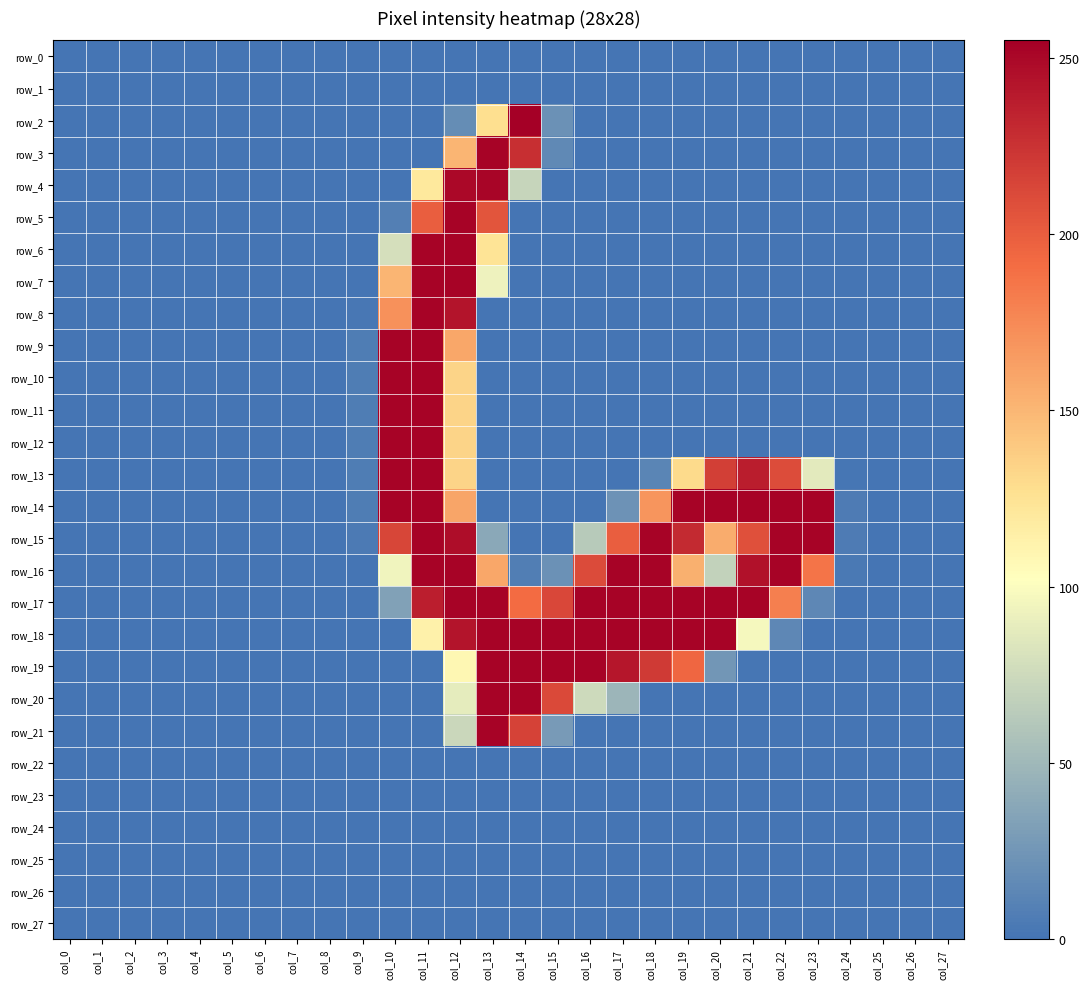

Reading left to right, extract all data points from this chart.

row_0: col_0=0	col_1=0	col_2=0	col_3=0	col_4=0	col_5=0	col_6=0	col_7=0	col_8=0	col_9=0	col_10=0	col_11=0	col_12=0	col_13=0	col_14=0	col_15=0	col_16=0	col_17=0	col_18=0	col_19=0	col_20=0	col_21=0	col_22=0	col_23=0	col_24=0	col_25=0	col_26=0	col_27=0
row_1: col_0=0	col_1=0	col_2=0	col_3=0	col_4=0	col_5=0	col_6=0	col_7=0	col_8=0	col_9=0	col_10=0	col_11=0	col_12=0	col_13=0	col_14=0	col_15=0	col_16=0	col_17=0	col_18=0	col_19=0	col_20=0	col_21=0	col_22=0	col_23=0	col_24=0	col_25=0	col_26=0	col_27=0
row_2: col_0=0	col_1=0	col_2=0	col_3=0	col_4=0	col_5=0	col_6=0	col_7=0	col_8=0	col_9=0	col_10=0	col_11=0	col_12=18	col_13=127	col_14=255	col_15=21	col_16=0	col_17=0	col_18=0	col_19=0	col_20=0	col_21=0	col_22=0	col_23=0	col_24=0	col_25=0	col_26=0	col_27=0
row_3: col_0=0	col_1=0	col_2=0	col_3=0	col_4=0	col_5=0	col_6=0	col_7=0	col_8=0	col_9=0	col_10=0	col_11=0	col_12=151	col_13=253	col_14=227	col_15=15	col_16=0	col_17=0	col_18=0	col_19=0	col_20=0	col_21=0	col_22=0	col_23=0	col_24=0	col_25=0	col_26=0	col_27=0
row_4: col_0=0	col_1=0	col_2=0	col_3=0	col_4=0	col_5=0	col_6=0	col_7=0	col_8=0	col_9=0	col_10=0	col_11=120	col_12=250	col_13=252	col_14=71	col_15=0	col_16=0	col_17=0	col_18=0	col_19=0	col_20=0	col_21=0	col_22=0	col_23=0	col_24=0	col_25=0	col_26=0	col_27=0
row_5: col_0=0	col_1=0	col_2=0	col_3=0	col_4=0	col_5=0	col_6=0	col_7=0	col_8=0	col_9=0	col_10=8	col_11=200	col_12=253	col_13=205	col_14=0	col_15=0	col_16=0	col_17=0	col_18=0	col_19=0	col_20=0	col_21=0	col_22=0	col_23=0	col_24=0	col_25=0	col_26=0	col_27=0
row_6: col_0=0	col_1=0	col_2=0	col_3=0	col_4=0	col_5=0	col_6=0	col_7=0	col_8=0	col_9=0	col_10=79	col_11=253	col_12=253	col_13=124	col_14=0	col_15=0	col_16=0	col_17=0	col_18=0	col_19=0	col_20=0	col_21=0	col_22=0	col_23=0	col_24=0	col_25=0	col_26=0	col_27=0
row_7: col_0=0	col_1=0	col_2=0	col_3=0	col_4=0	col_5=0	col_6=0	col_7=0	col_8=0	col_9=0	col_10=151	col_11=253	col_12=253	col_13=93	col_14=0	col_15=0	col_16=0	col_17=0	col_18=0	col_19=0	col_20=0	col_21=0	col_22=0	col_23=0	col_24=0	col_25=0	col_26=0	col_27=0
row_8: col_0=0	col_1=0	col_2=0	col_3=0	col_4=0	col_5=0	col_6=0	col_7=0	col_8=0	col_9=2	col_10=171	col_11=253	col_12=243	col_13=0	col_14=0	col_15=0	col_16=0	col_17=0	col_18=0	col_19=0	col_20=0	col_21=0	col_22=0	col_23=0	col_24=0	col_25=0	col_26=0	col_27=0
row_9: col_0=0	col_1=0	col_2=0	col_3=0	col_4=0	col_5=0	col_6=0	col_7=0	col_8=0	col_9=6	col_10=253	col_11=253	col_12=159	col_13=0	col_14=0	col_15=0	col_16=0	col_17=0	col_18=0	col_19=0	col_20=0	col_21=0	col_22=0	col_23=0	col_24=0	col_25=0	col_26=0	col_27=0
row_10: col_0=0	col_1=0	col_2=0	col_3=0	col_4=0	col_5=0	col_6=0	col_7=0	col_8=0	col_9=6	col_10=253	col_11=253	col_12=134	col_13=0	col_14=0	col_15=0	col_16=0	col_17=0	col_18=0	col_19=0	col_20=0	col_21=0	col_22=0	col_23=0	col_24=0	col_25=0	col_26=0	col_27=0
row_11: col_0=0	col_1=0	col_2=0	col_3=0	col_4=0	col_5=0	col_6=0	col_7=0	col_8=0	col_9=6	col_10=253	col_11=253	col_12=134	col_13=0	col_14=0	col_15=0	col_16=0	col_17=0	col_18=0	col_19=0	col_20=0	col_21=0	col_22=0	col_23=0	col_24=0	col_25=0	col_26=0	col_27=0
row_12: col_0=0	col_1=0	col_2=0	col_3=0	col_4=0	col_5=0	col_6=0	col_7=0	col_8=0	col_9=6	col_10=253	col_11=253	col_12=134	col_13=0	col_14=0	col_15=0	col_16=0	col_17=0	col_18=0	col_19=0	col_20=0	col_21=0	col_22=0	col_23=0	col_24=0	col_25=0	col_26=0	col_27=0
row_13: col_0=0	col_1=0	col_2=0	col_3=0	col_4=0	col_5=0	col_6=0	col_7=0	col_8=0	col_9=6	col_10=253	col_11=253	col_12=134	col_13=0	col_14=0	col_15=0	col_16=0	col_17=0	col_18=12	col_19=130	col_20=218	col_21=238	col_22=210	col_23=87	col_24=1	col_25=0	col_26=0	col_27=0
row_14: col_0=0	col_1=0	col_2=0	col_3=0	col_4=0	col_5=0	col_6=0	col_7=0	col_8=0	col_9=6	col_10=253	col_11=253	col_12=160	col_13=0	col_14=0	col_15=0	col_16=0	col_17=22	col_18=169	col_19=253	col_20=253	col_21=253	col_22=253	col_23=253	col_24=5	col_25=0	col_26=0	col_27=0
row_15: col_0=0	col_1=0	col_2=0	col_3=0	col_4=0	col_5=0	col_6=0	col_7=0	col_8=0	col_9=4	col_10=214	col_11=253	col_12=247	col_13=38	col_14=0	col_15=0	col_16=63	col_17=200	col_18=253	col_19=230	col_20=156	col_21=208	col_22=253	col_23=253	col_24=5	col_25=0	col_26=0	col_27=0
row_16: col_0=0	col_1=0	col_2=0	col_3=0	col_4=0	col_5=0	col_6=0	col_7=0	col_8=0	col_9=0	col_10=94	col_11=253	col_12=253	col_13=159	col_14=7	col_15=21	col_16=211	col_17=253	col_18=253	col_19=154	col_20=69	col_21=245	col_22=253	col_23=187	col_24=3	col_25=0	col_26=0	col_27=0
row_17: col_0=0	col_1=0	col_2=0	col_3=0	col_4=0	col_5=0	col_6=0	col_7=0	col_8=0	col_9=0	col_10=33	col_11=237	col_12=253	col_13=253	col_14=192	col_15=213	col_16=253	col_17=253	col_18=253	col_19=253	col_20=253	col_21=253	col_22=181	col_23=14	col_24=0	col_25=0	col_26=0	col_27=0
row_18: col_0=0	col_1=0	col_2=0	col_3=0	col_4=0	col_5=0	col_6=0	col_7=0	col_8=0	col_9=0	col_10=0	col_11=113	col_12=243	col_13=253	col_14=253	col_15=253	col_16=253	col_17=253	col_18=253	col_19=253	col_20=253	col_21=97	col_22=14	col_23=0	col_24=0	col_25=0	col_26=0	col_27=0
row_19: col_0=0	col_1=0	col_2=0	col_3=0	col_4=0	col_5=0	col_6=0	col_7=0	col_8=0	col_9=0	col_10=0	col_11=0	col_12=108	col_13=253	col_14=253	col_15=253	col_16=253	col_17=242	col_18=221	col_19=195	col_20=25	col_21=1	col_22=0	col_23=0	col_24=0	col_25=0	col_26=0	col_27=0
row_20: col_0=0	col_1=0	col_2=0	col_3=0	col_4=0	col_5=0	col_6=0	col_7=0	col_8=0	col_9=0	col_10=0	col_11=0	col_12=88	col_13=253	col_14=253	col_15=212	col_16=75	col_17=48	col_18=0	col_19=0	col_20=0	col_21=0	col_22=0	col_23=0	col_24=0	col_25=0	col_26=0	col_27=0
row_21: col_0=0	col_1=0	col_2=0	col_3=0	col_4=0	col_5=0	col_6=0	col_7=0	col_8=0	col_9=0	col_10=0	col_11=0	col_12=73	col_13=253	col_14=216	col_15=28	col_16=0	col_17=0	col_18=0	col_19=0	col_20=0	col_21=0	col_22=0	col_23=0	col_24=0	col_25=0	col_26=0	col_27=0
row_22: col_0=0	col_1=0	col_2=0	col_3=0	col_4=0	col_5=0	col_6=0	col_7=0	col_8=0	col_9=0	col_10=0	col_11=0	col_12=0	col_13=0	col_14=0	col_15=0	col_16=0	col_17=0	col_18=0	col_19=0	col_20=0	col_21=0	col_22=0	col_23=0	col_24=0	col_25=0	col_26=0	col_27=0
row_23: col_0=0	col_1=0	col_2=0	col_3=0	col_4=0	col_5=0	col_6=0	col_7=0	col_8=0	col_9=0	col_10=0	col_11=0	col_12=0	col_13=0	col_14=0	col_15=0	col_16=0	col_17=0	col_18=0	col_19=0	col_20=0	col_21=0	col_22=0	col_23=0	col_24=0	col_25=0	col_26=0	col_27=0
row_24: col_0=0	col_1=0	col_2=0	col_3=0	col_4=0	col_5=0	col_6=0	col_7=0	col_8=0	col_9=0	col_10=0	col_11=0	col_12=0	col_13=0	col_14=0	col_15=0	col_16=0	col_17=0	col_18=0	col_19=0	col_20=0	col_21=0	col_22=0	col_23=0	col_24=0	col_25=0	col_26=0	col_27=0
row_25: col_0=0	col_1=0	col_2=0	col_3=0	col_4=0	col_5=0	col_6=0	col_7=0	col_8=0	col_9=0	col_10=0	col_11=0	col_12=0	col_13=0	col_14=0	col_15=0	col_16=0	col_17=0	col_18=0	col_19=0	col_20=0	col_21=0	col_22=0	col_23=0	col_24=0	col_25=0	col_26=0	col_27=0
row_26: col_0=0	col_1=0	col_2=0	col_3=0	col_4=0	col_5=0	col_6=0	col_7=0	col_8=0	col_9=0	col_10=0	col_11=0	col_12=0	col_13=0	col_14=0	col_15=0	col_16=0	col_17=0	col_18=0	col_19=0	col_20=0	col_21=0	col_22=0	col_23=0	col_24=0	col_25=0	col_26=0	col_27=0
row_27: col_0=0	col_1=0	col_2=0	col_3=0	col_4=0	col_5=0	col_6=0	col_7=0	col_8=0	col_9=0	col_10=0	col_11=0	col_12=0	col_13=0	col_14=0	col_15=0	col_16=0	col_17=0	col_18=0	col_19=0	col_20=0	col_21=0	col_22=0	col_23=0	col_24=0	col_25=0	col_26=0	col_27=0